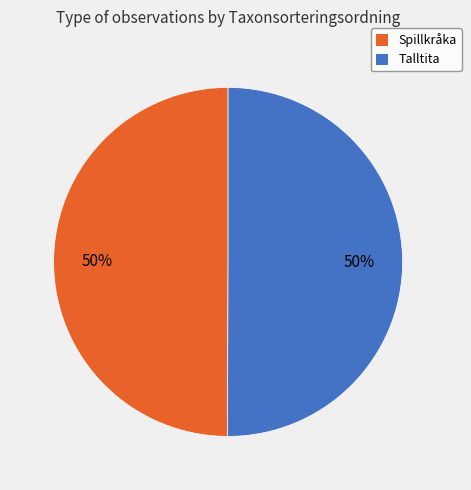

How many segments does this pie chart have?

2